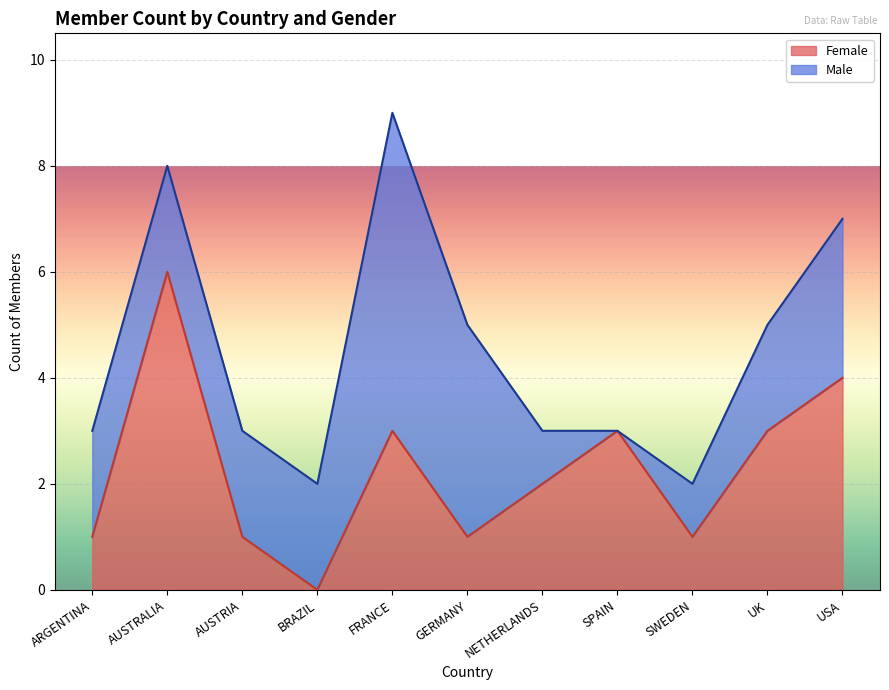

What is the highest value of the Female series?

6